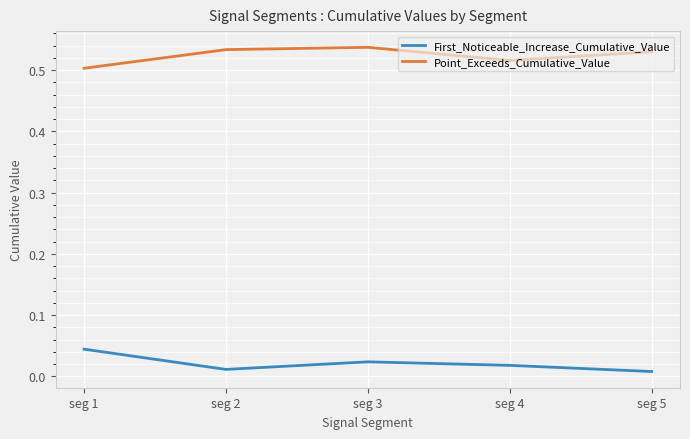

Where is Point_Exceeds_Cumulative_Value nearest to the value 0?

seg 1